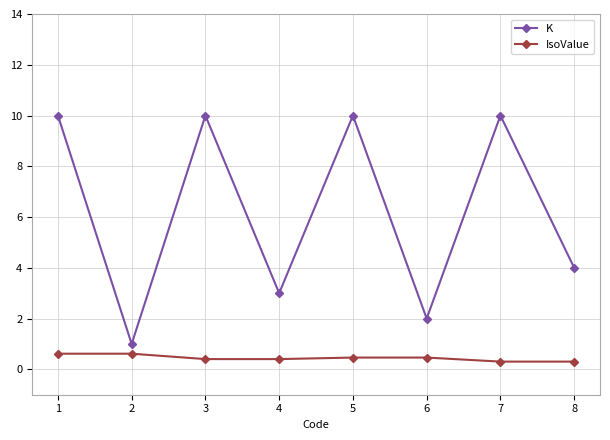

Which series has the widest spread of values?

K